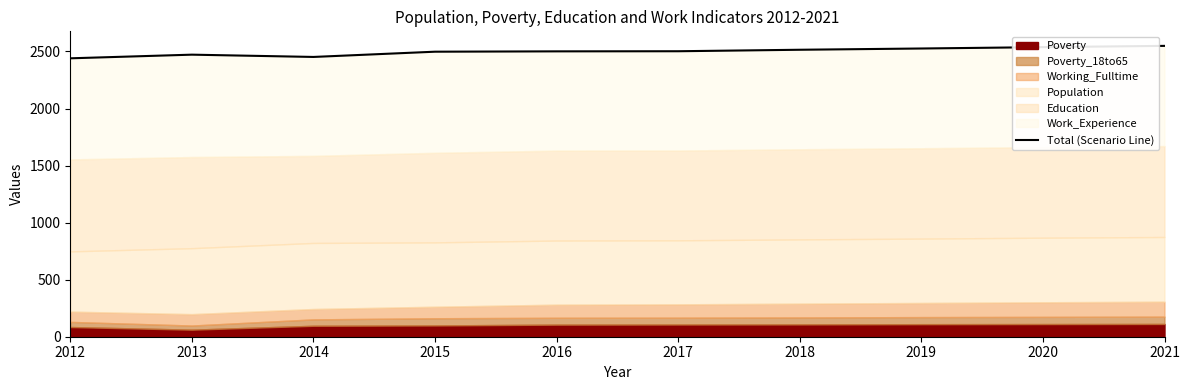

What is the difference between the values at 2019 and 2020?

12